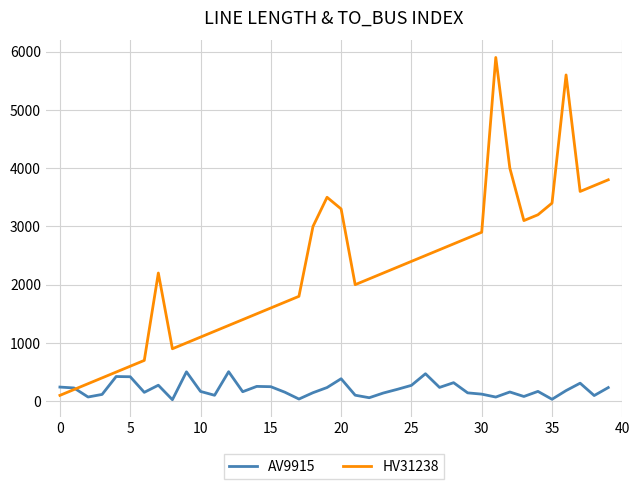

What is the sum of all HV31238 values?

89100.0